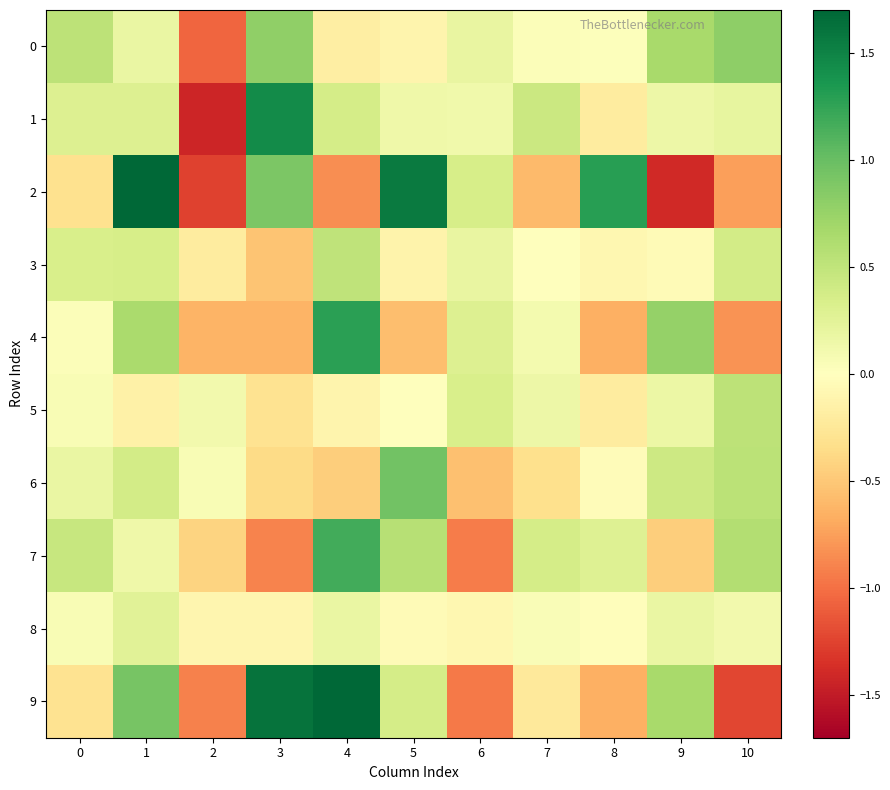

Which has a higher value, 1 or 6?

6